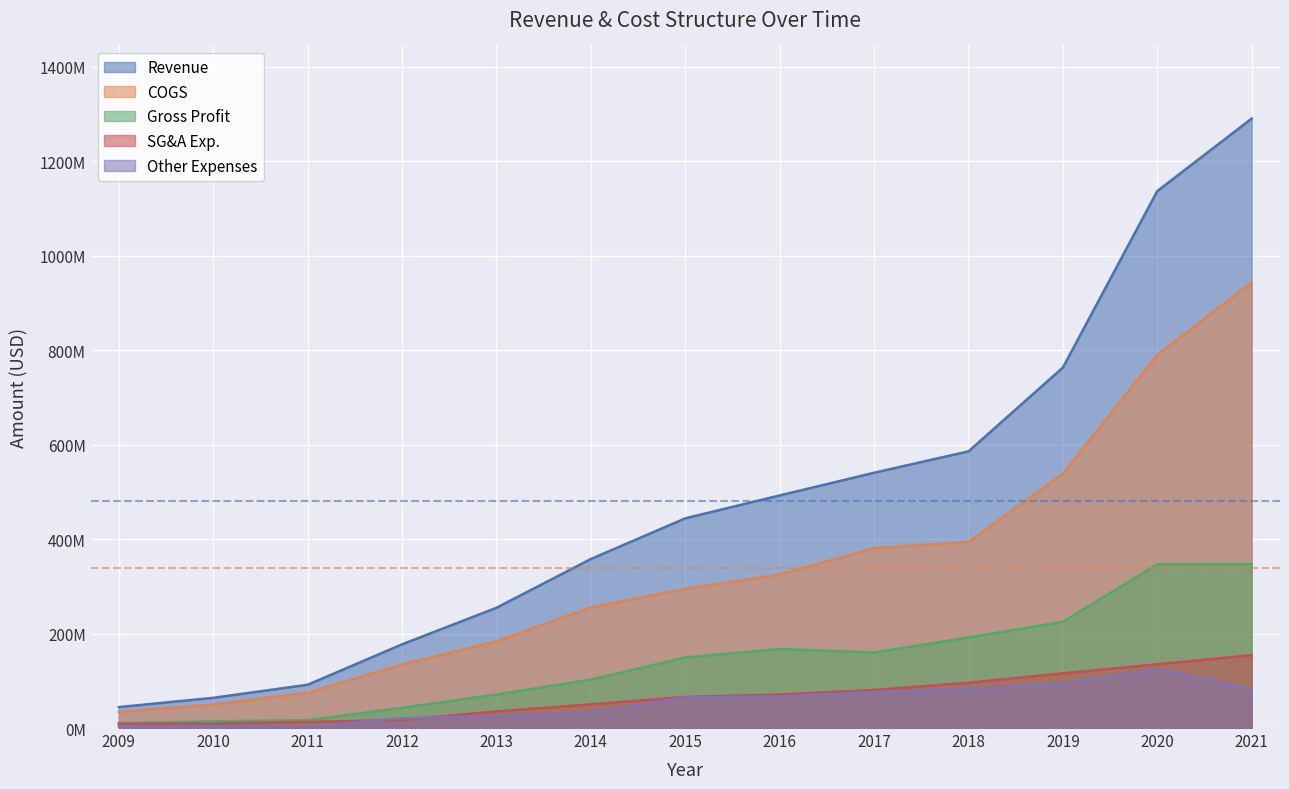

True or false: Other Expenses has a value of 83336000 at 2018.

True